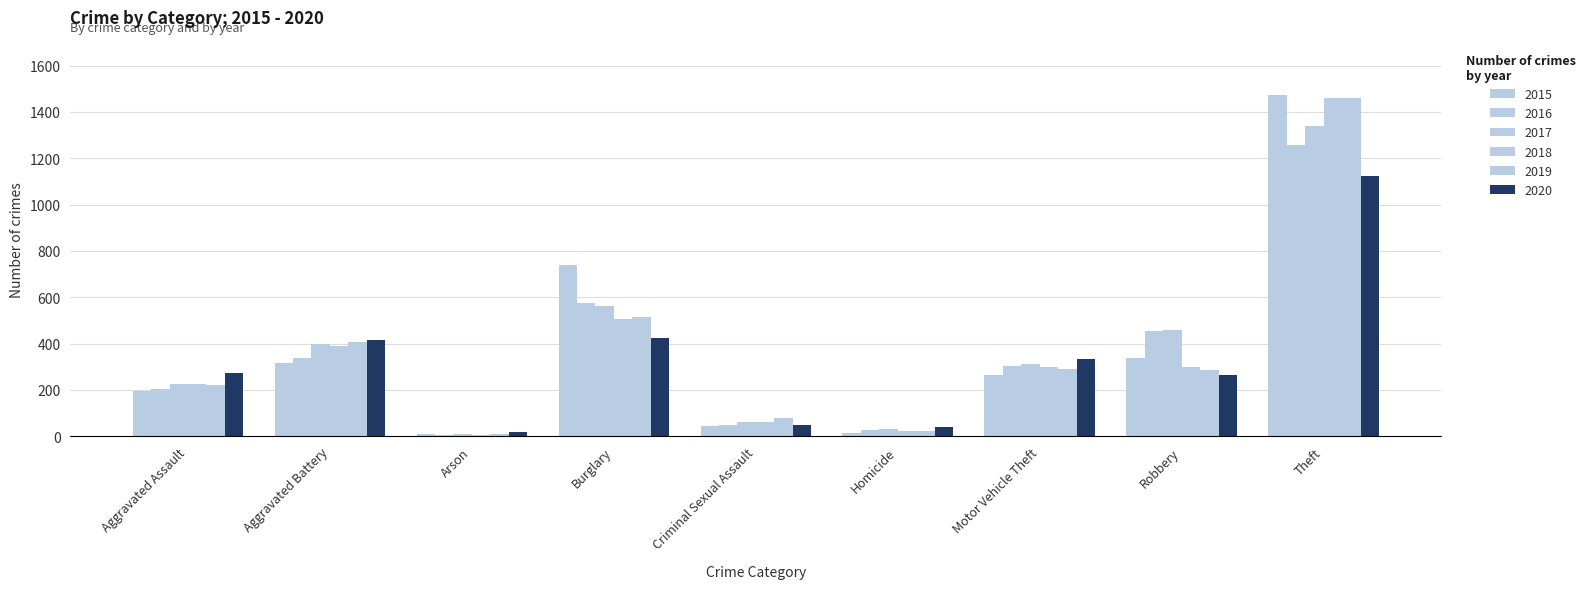

How many categories are shown in the chart?

9